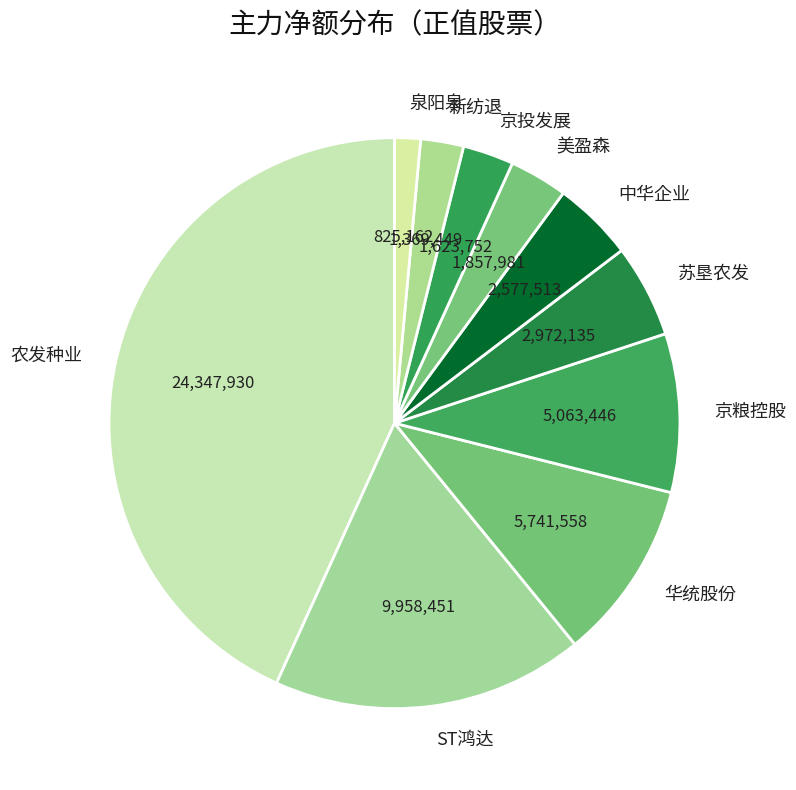

Do 苏垦农发 and 泉阳泉 together represent more than half of the pie?

No